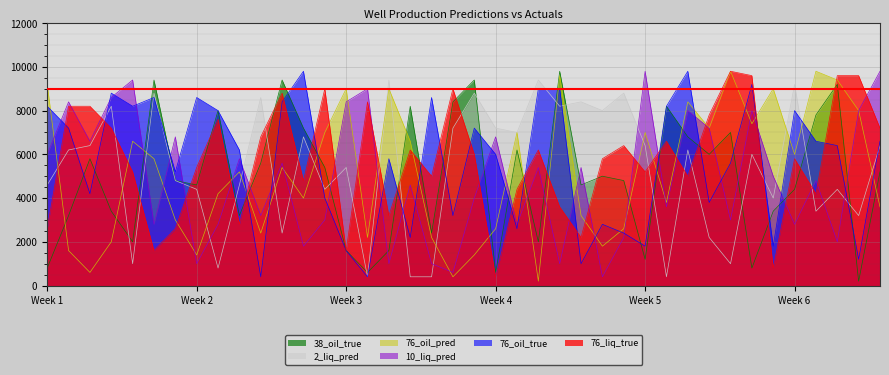

True or false: 10_liq_pred has more than 2 points higher than both neighbors.

True